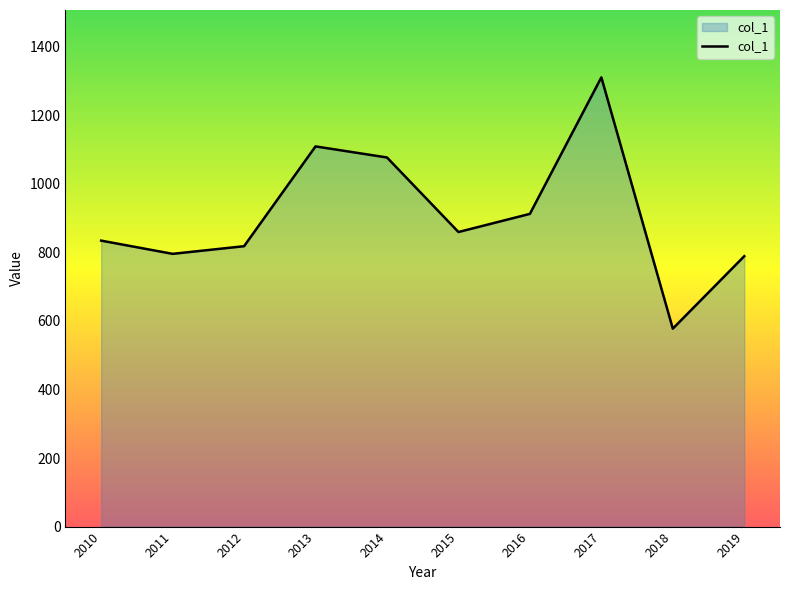

At which category does the chart reach its minimum across all series?

2018